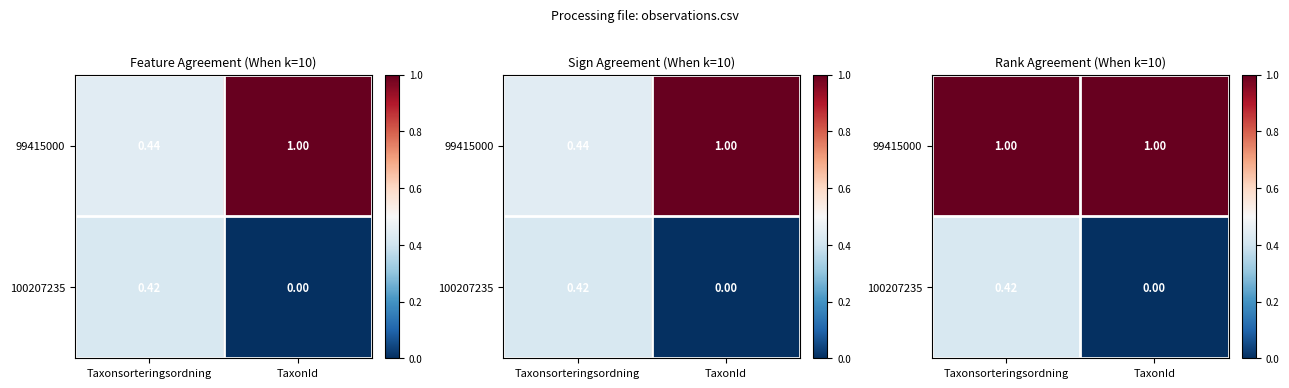

At how many categories does at least one series exceed 0?

2